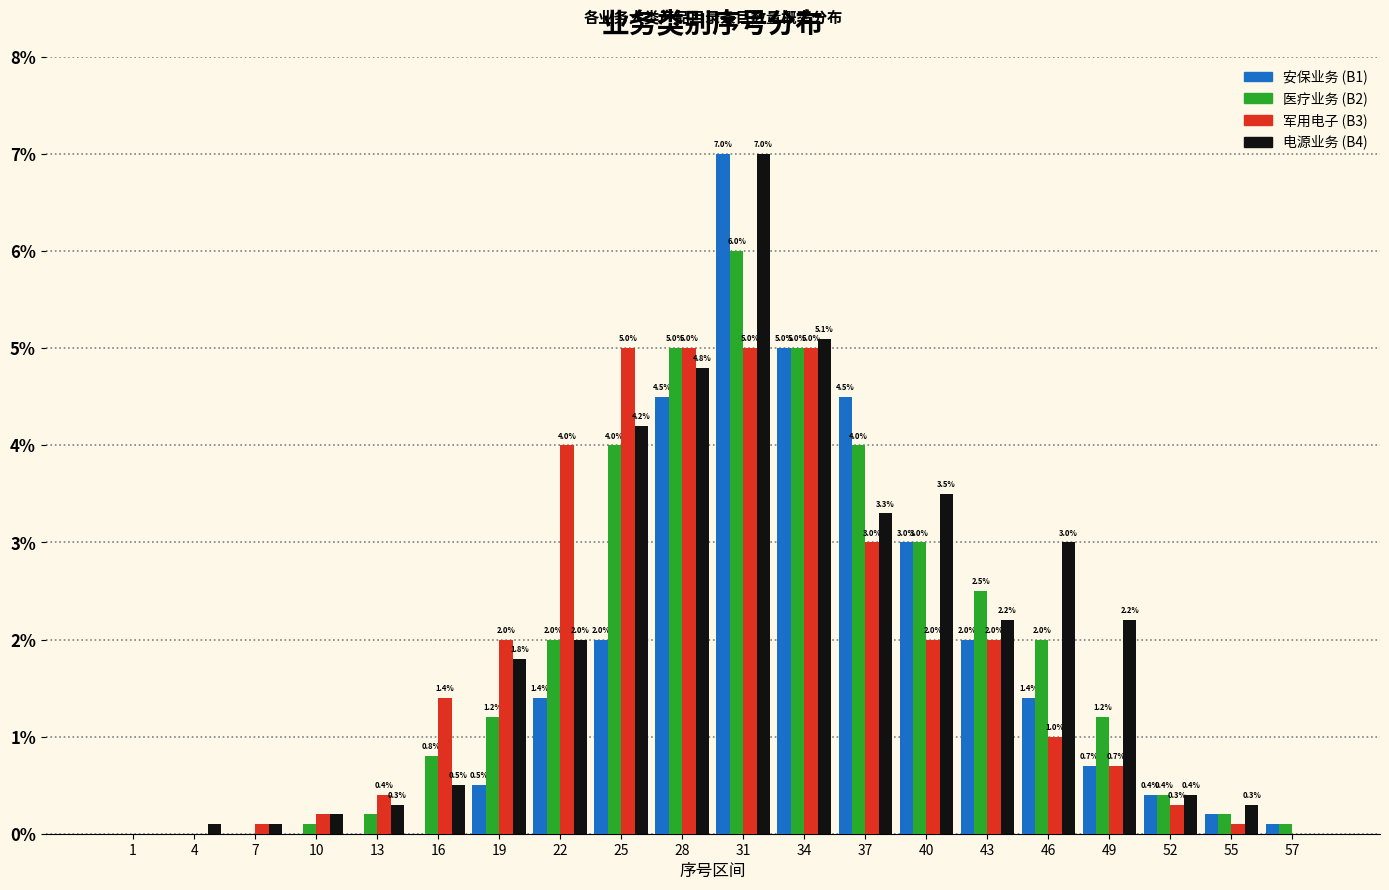

Reading left to right, extract all data points from this chart.

安保业务 (B1): 1=0.0	4=0.0	7=0.0	10=0.0	13=0.0	16=0.0	19=0.5	22=1.4	25=2.0	28=4.5	31=7.0	34=5.0	37=4.5	40=3.0	43=2.0	46=1.4	49=0.7	52=0.4	55=0.2	57=0.1
医疗业务 (B2): 1=0.0	4=0.0	7=0.0	10=0.1	13=0.2	16=0.8	19=1.2	22=2.0	25=4.0	28=5.0	31=6.0	34=5.0	37=4.0	40=3.0	43=2.5	46=2.0	49=1.2	52=0.4	55=0.2	57=0.1
军用电子 (B3): 1=0.0	4=0.0	7=0.1	10=0.2	13=0.4	16=1.4	19=2.0	22=4.0	25=5.0	28=5.0	31=5.0	34=5.0	37=3.0	40=2.0	43=2.0	46=1.0	49=0.7	52=0.3	55=0.1	57=0.0
电源业务 (B4): 1=0.0	4=0.1	7=0.1	10=0.2	13=0.3	16=0.5	19=1.8	22=2.0	25=4.2	28=4.8	31=7.0	34=5.1	37=3.3	40=3.5	43=2.2	46=3.0	49=2.2	52=0.4	55=0.3	57=0.0